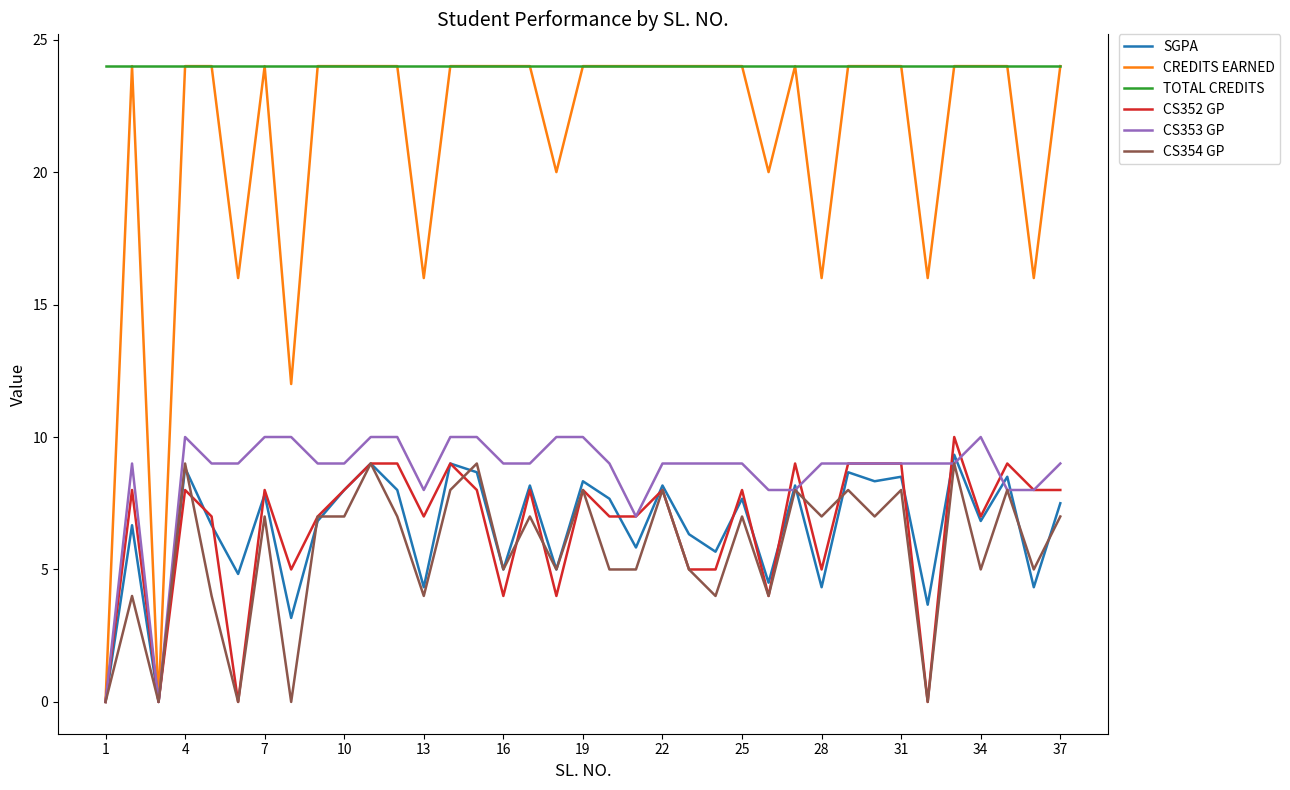

Which series has the largest total across all categories?

TOTAL CREDITS